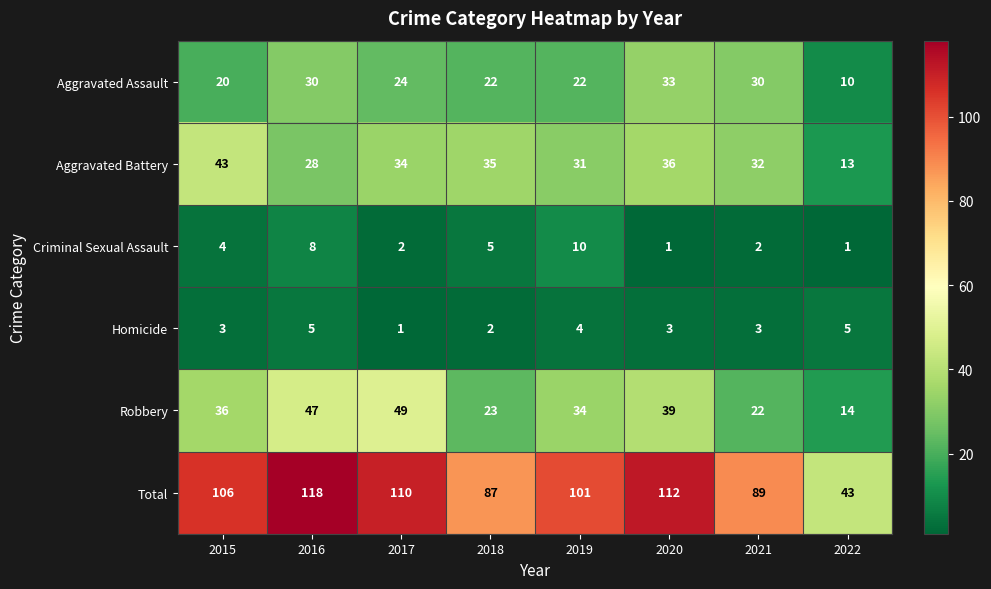

What is the sum of all Aggravated Battery values?

252